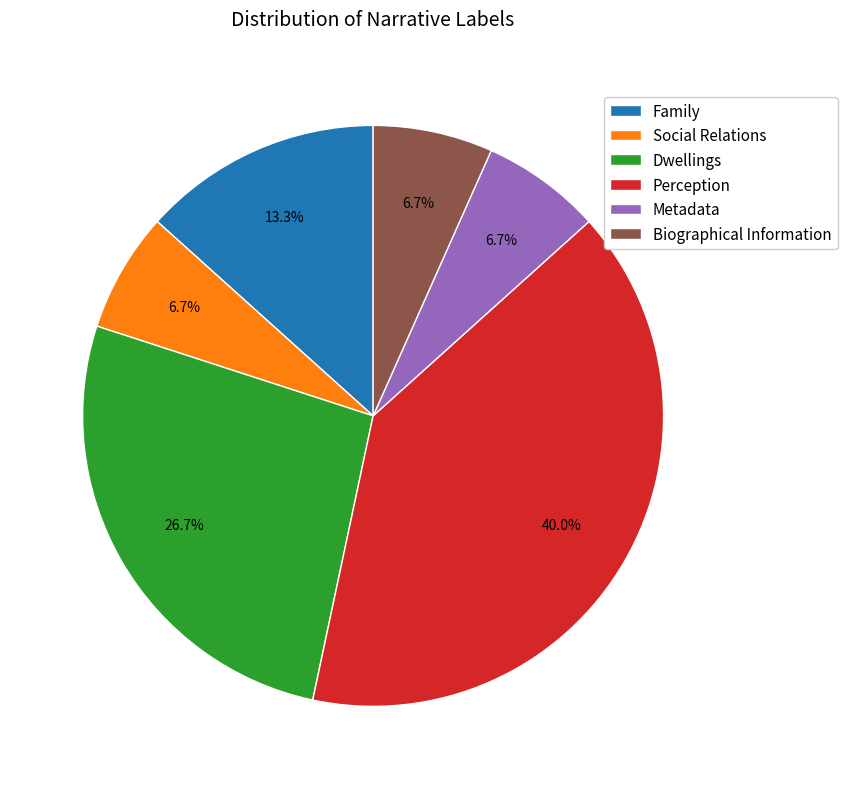

Which category has the biggest portion of the pie?

Perception